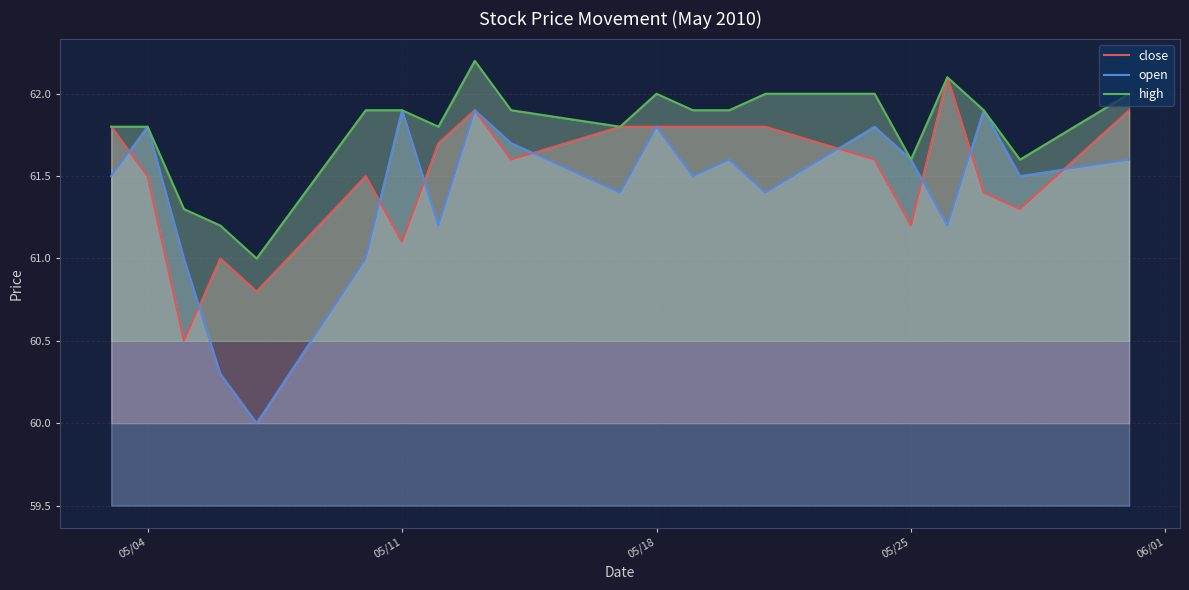

What is the value of the high point at the 16th from the left?

62.0